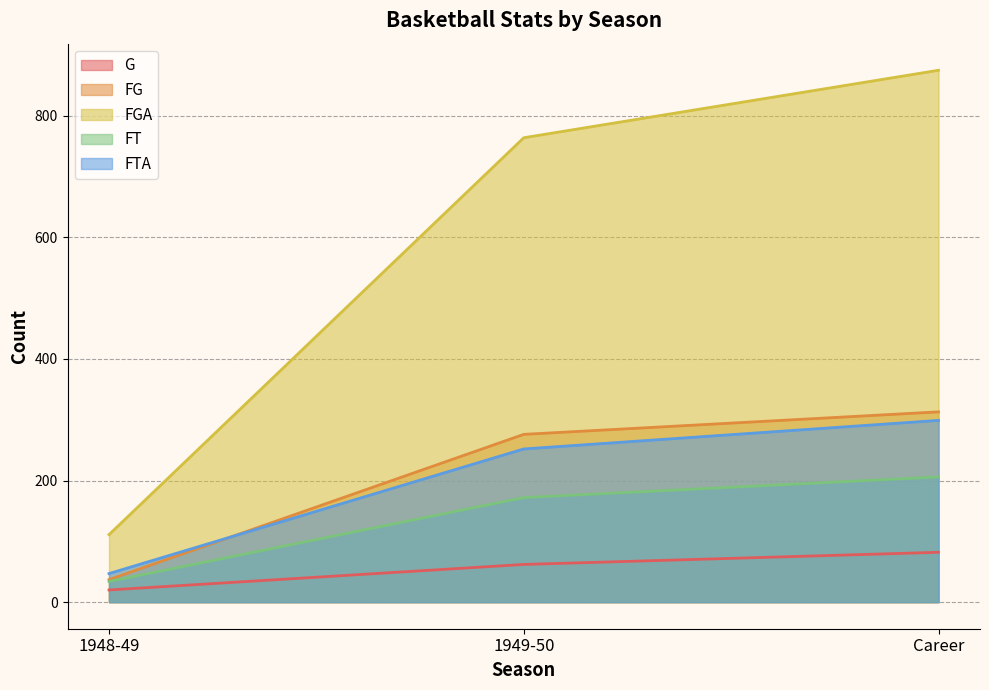

Is it true that FGA equals 111 at 1948-49?

True